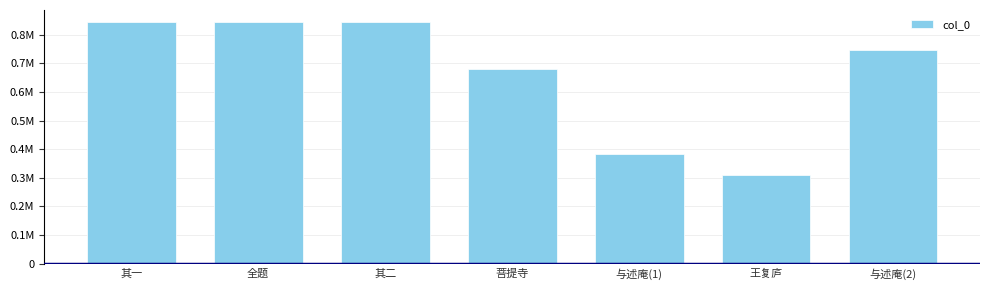

Does the chart contain stacked bars?

No